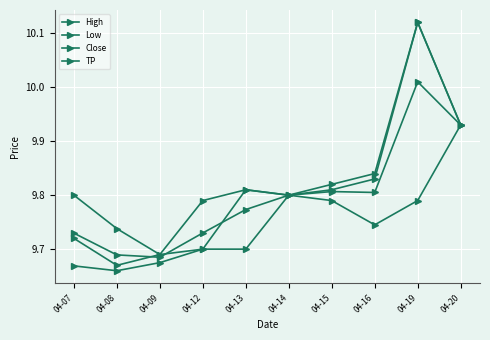

True or false: Low has more than 0 interior local peaks.

True